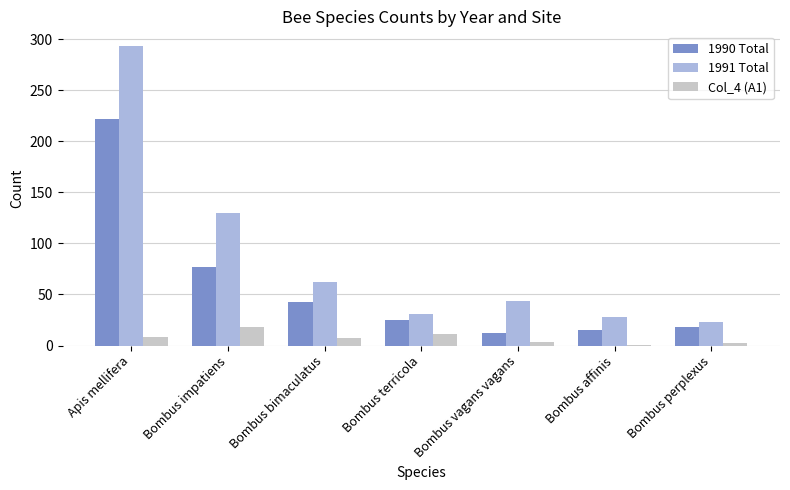

What is the label of the 5th bar from the right?

Bombus bimaculatus